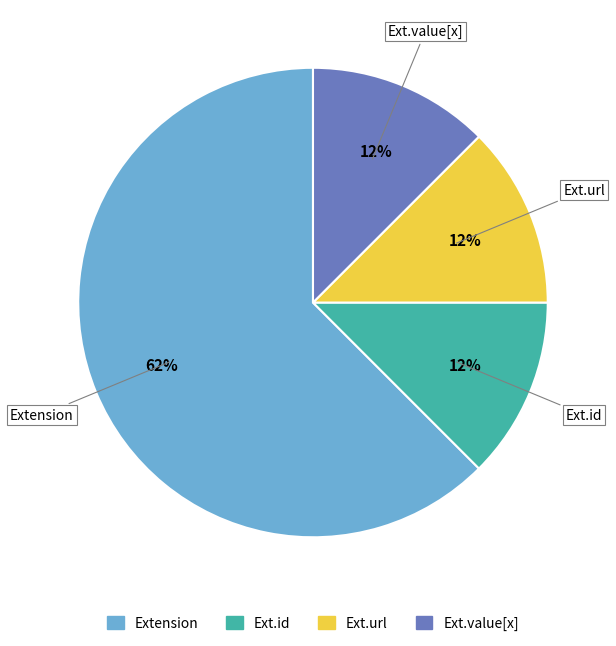

Between Extension and Ext.id, which is larger?

Extension